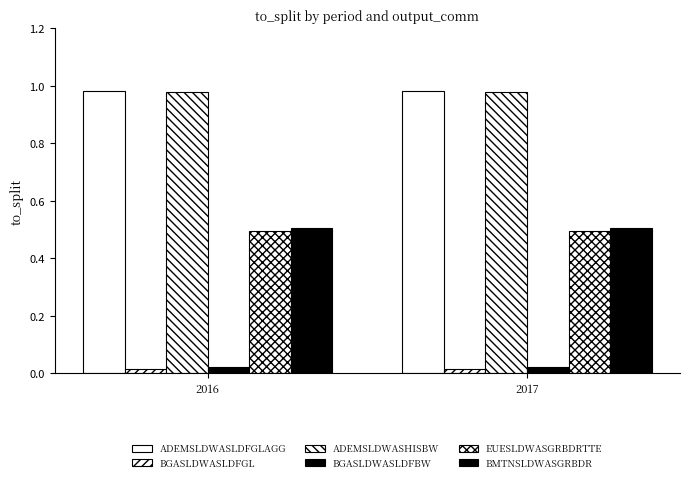

True or false: ADEMSLDWASHISBW has a value of 1.0 at 2017.

True